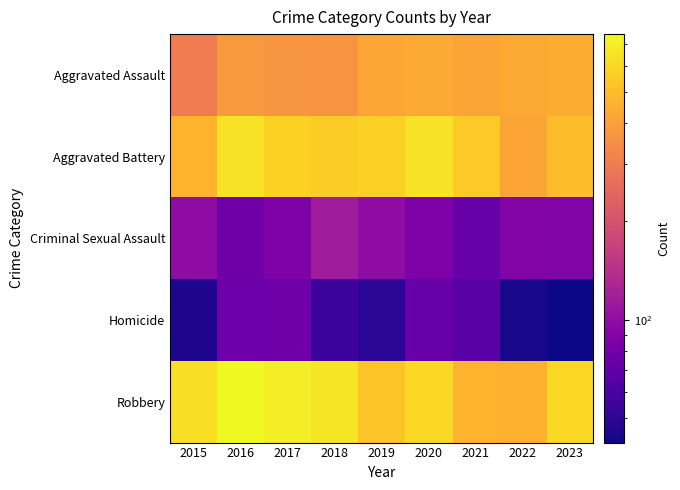

Reading right to left, extract all data points from this chart.

Aggravated Assault: 2023=445	2022=428	2021=416	2020=433	2019=420	2018=361	2017=366	2016=379	2015=297
Aggravated Battery: 2023=496	2022=415	2021=547	2020=644	2019=566	2018=549	2017=578	2016=647	2015=467
Criminal Sexual Assault: 2023=89	2022=90	2021=73	2020=86	2019=98	2018=115	2017=87	2016=78	2015=98
Homicide: 2023=42	2022=44	2021=66	2020=74	2019=49	2018=54	2017=78	2016=77	2015=45
Robbery: 2023=603	2022=461	2021=467	2020=601	2019=525	2018=657	2017=700	2016=750	2015=630